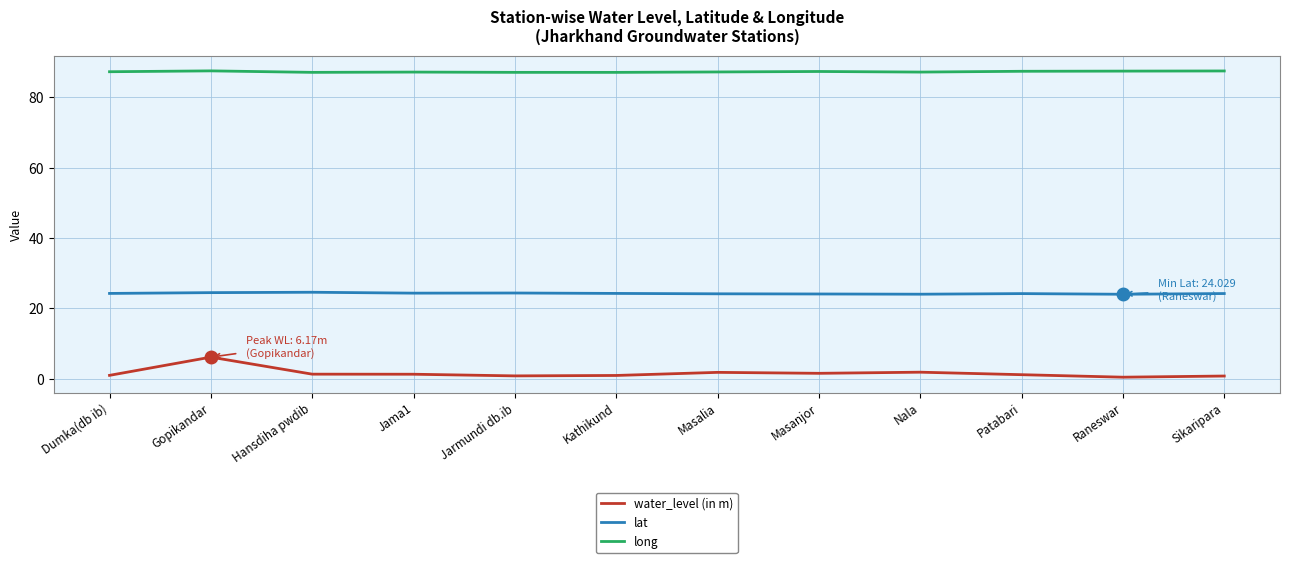

List the series in order of their overall mean, lowest first.

water_level (in m), lat, long